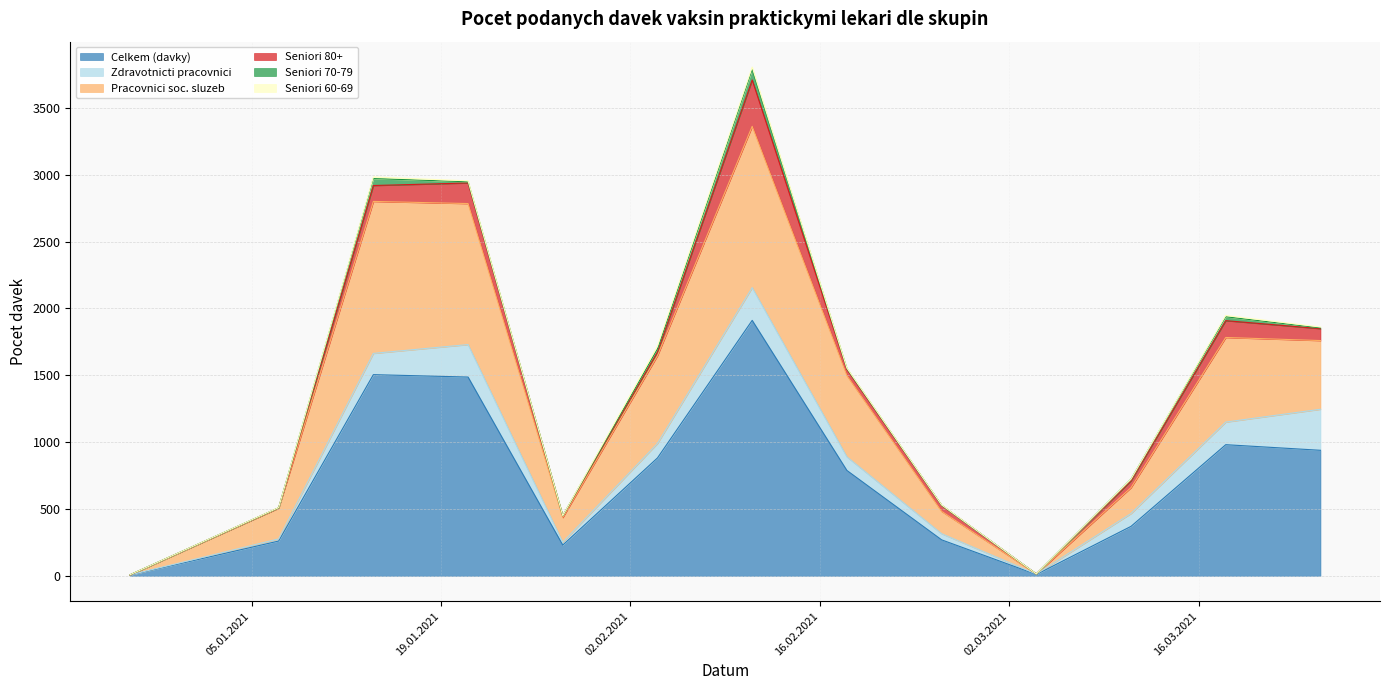

What is the total value across all series at 14.01.2021?

2984